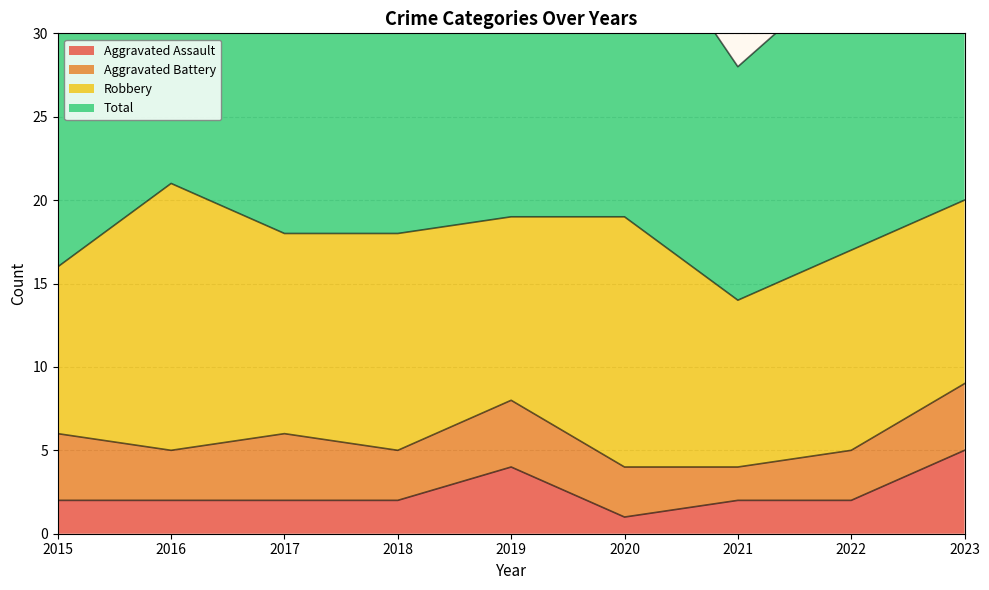

The Aggravated Assault series shows 8 at 2023. True or false?

False